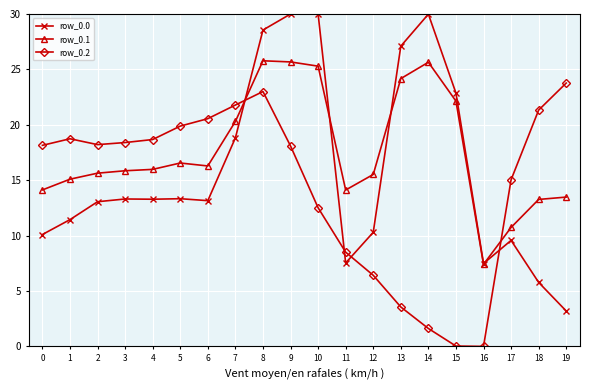

What is the difference between the highest and lowest values at 19?

20.6